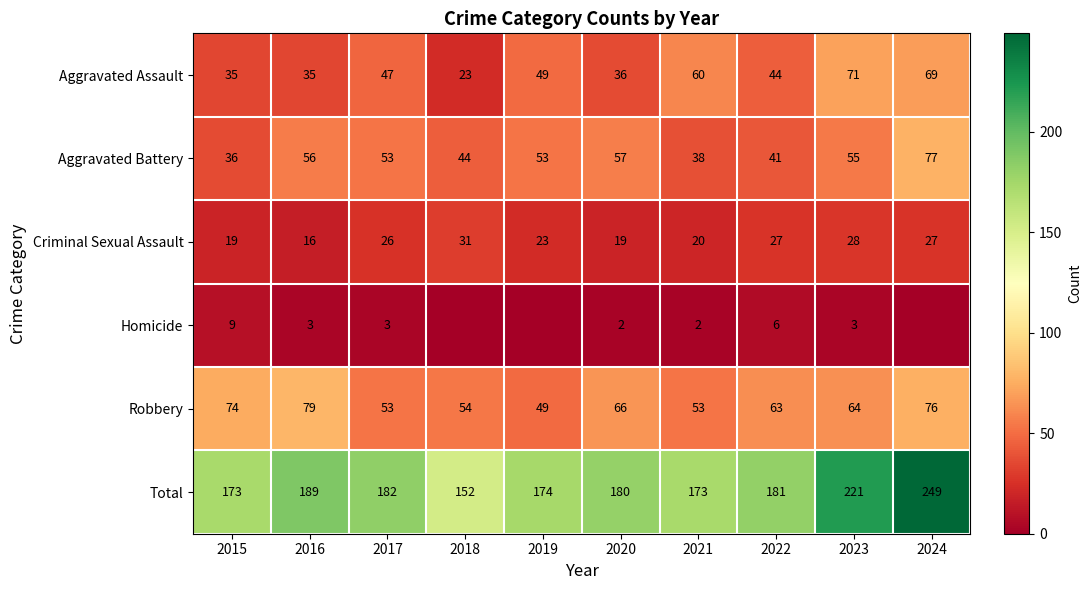

The Aggravated Battery series shows 53 at 2019. True or false?

True